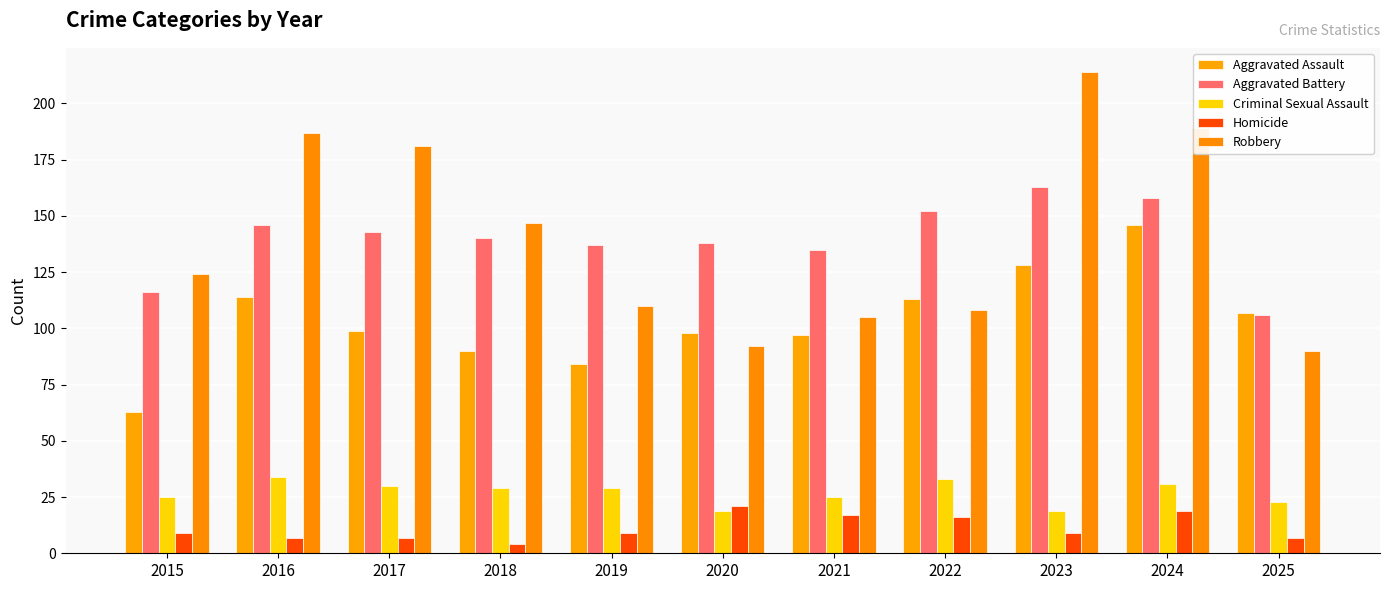

At which label does Homicide reach its peak?

2020